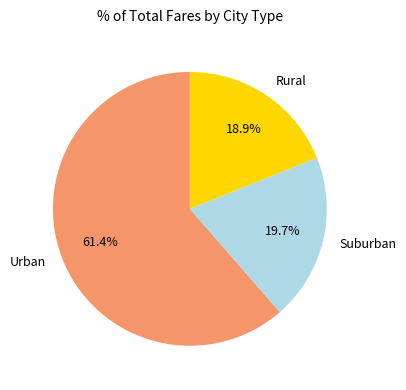

Combined, do Rural and Urban account for over 50%?

Yes